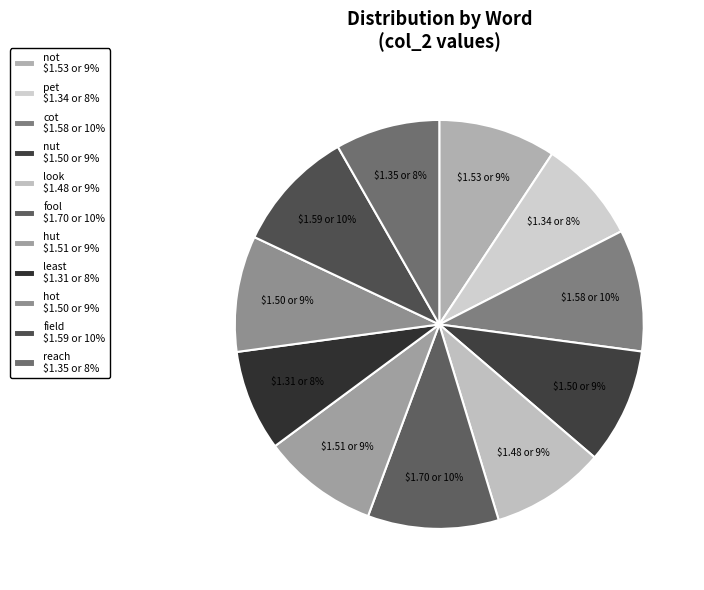

What percentage is NOT represented by nut?

90.9%